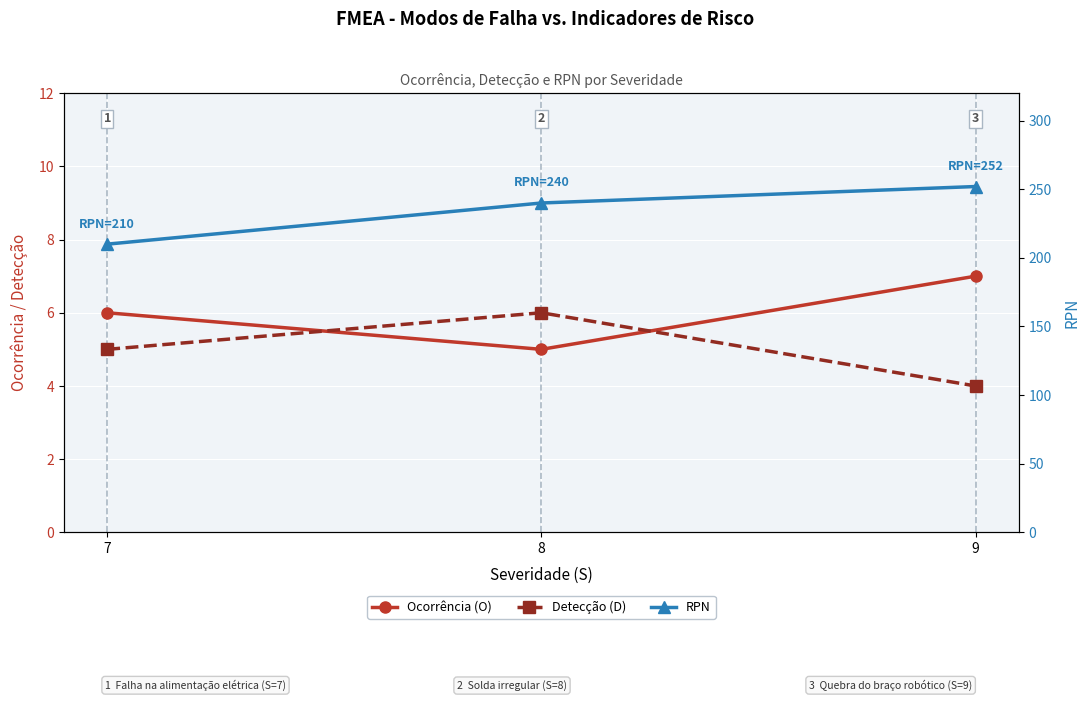

List the series in order of their peak value, highest first.

RPN, Ocorrência (O), Detecção (D)